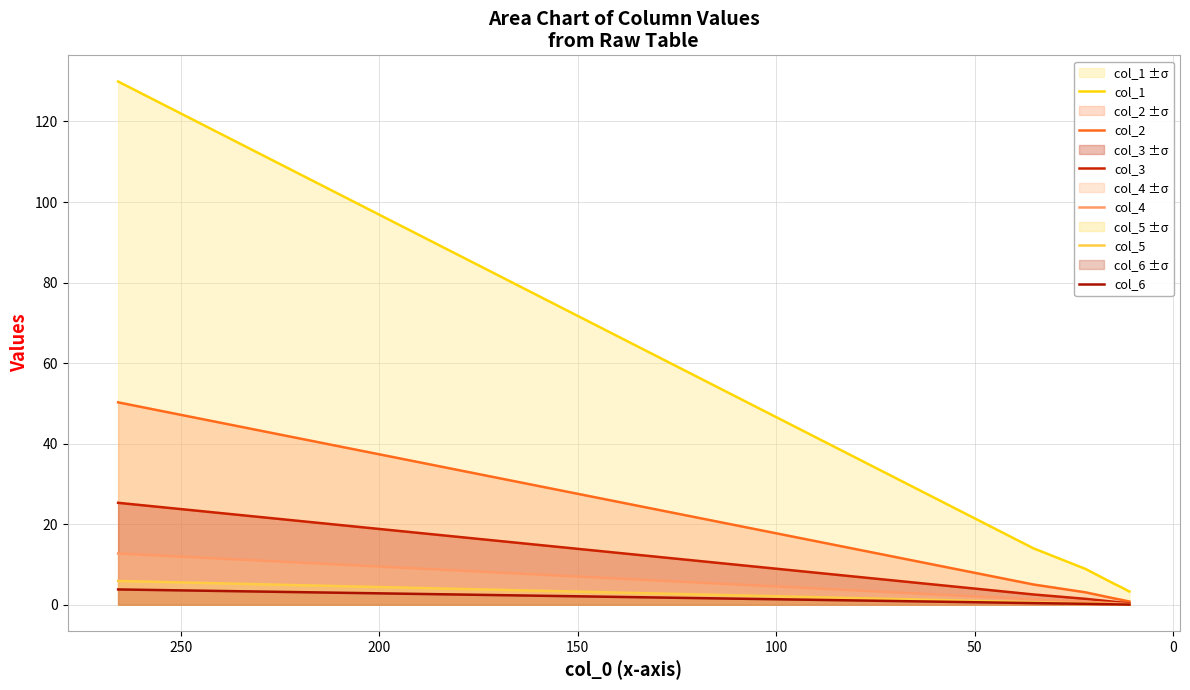

How many lines are shown in the chart?

6